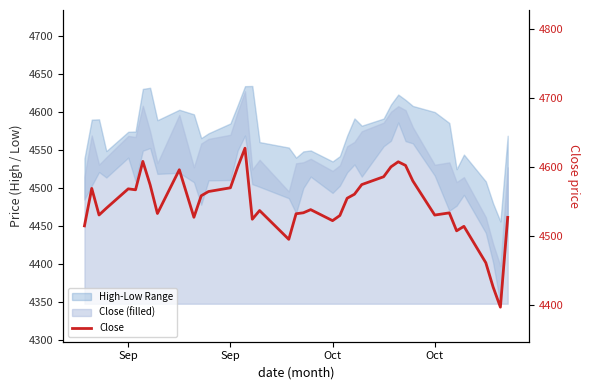

How many lines are shown in the chart?

1